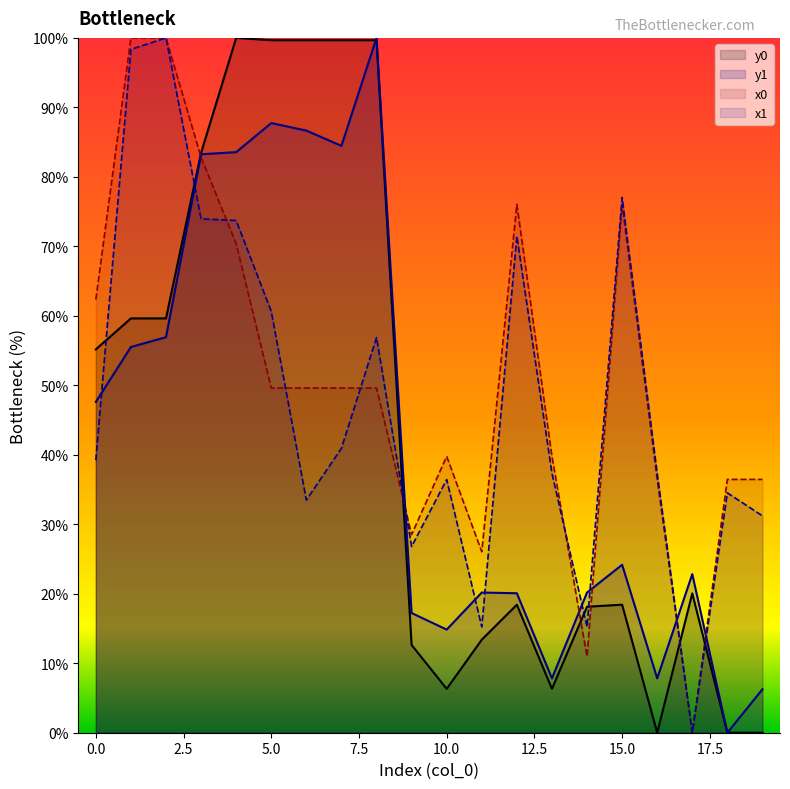

True or false: x1 has a value of 4.6 at 14.

False